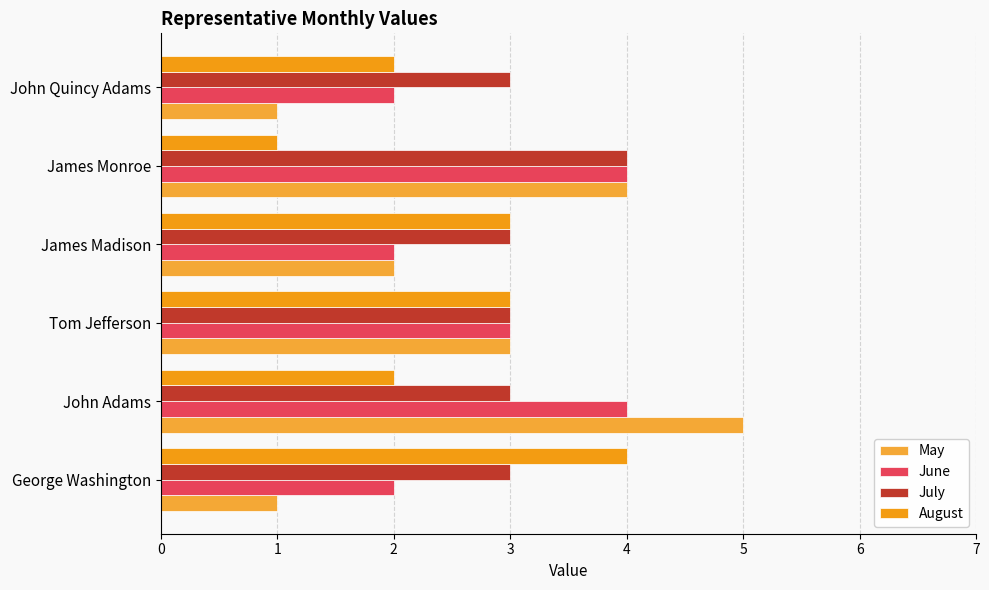

What is the difference between the second highest and minimum values in the June series?

2